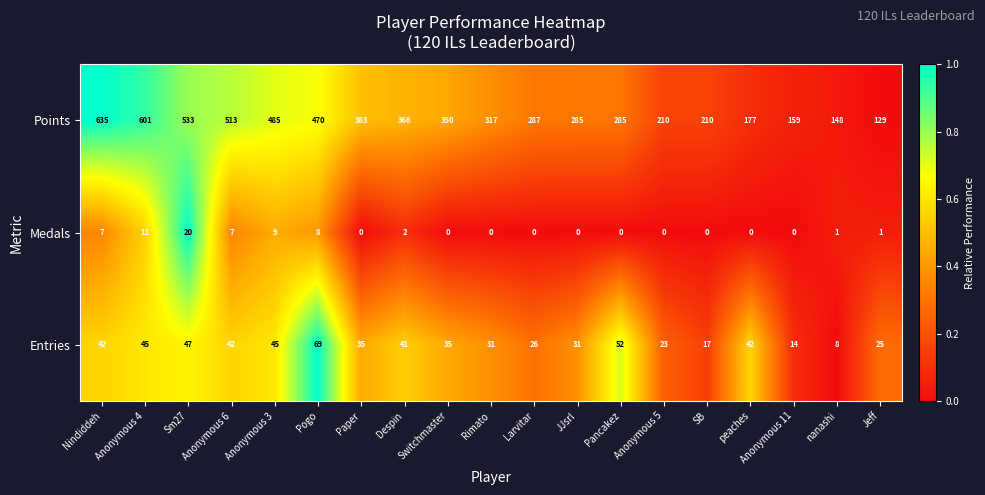

Rank the series by their maximum value, from highest to lowest.

Points, Entries, Medals